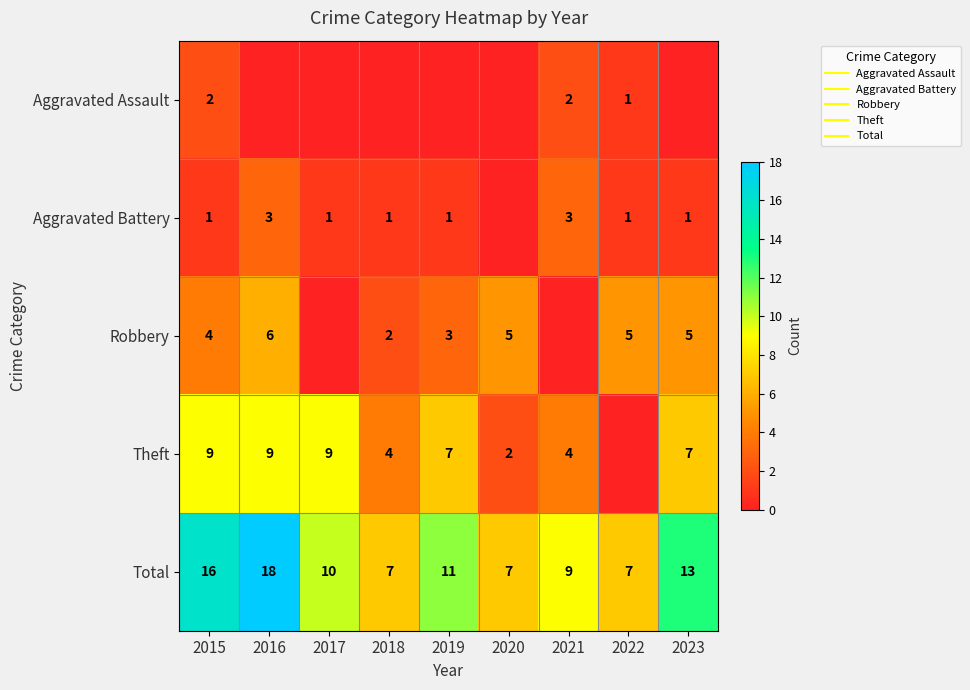

How many values in Aggravated Battery are above zero?

8